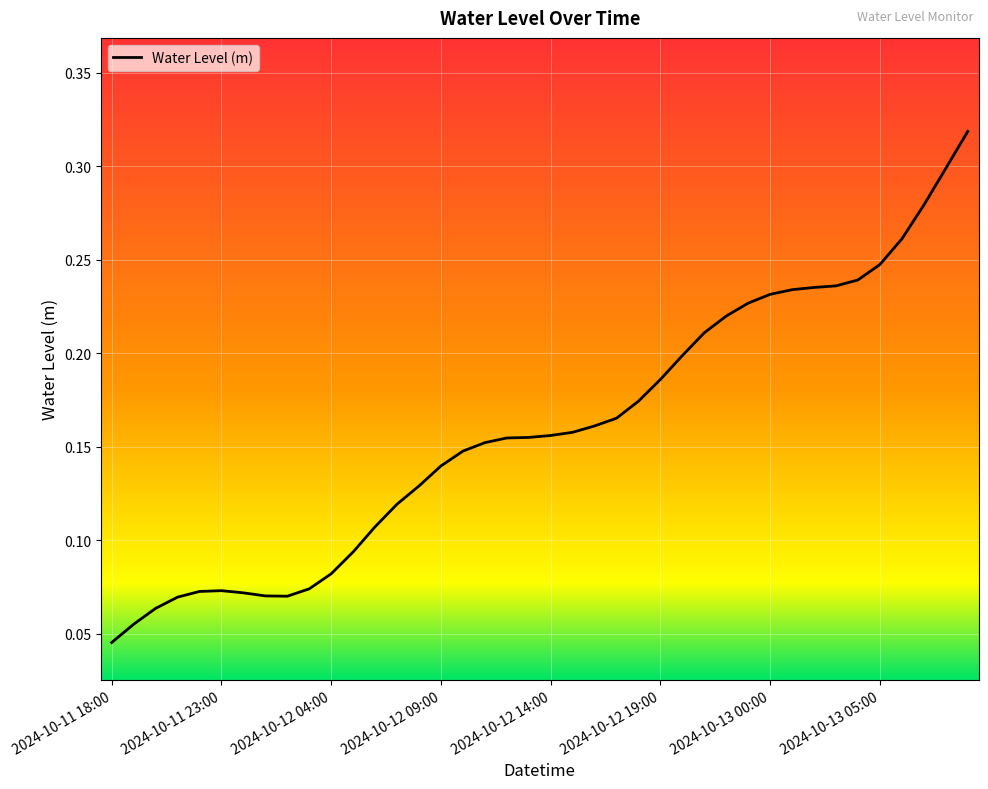

How many lines are shown in the chart?

1